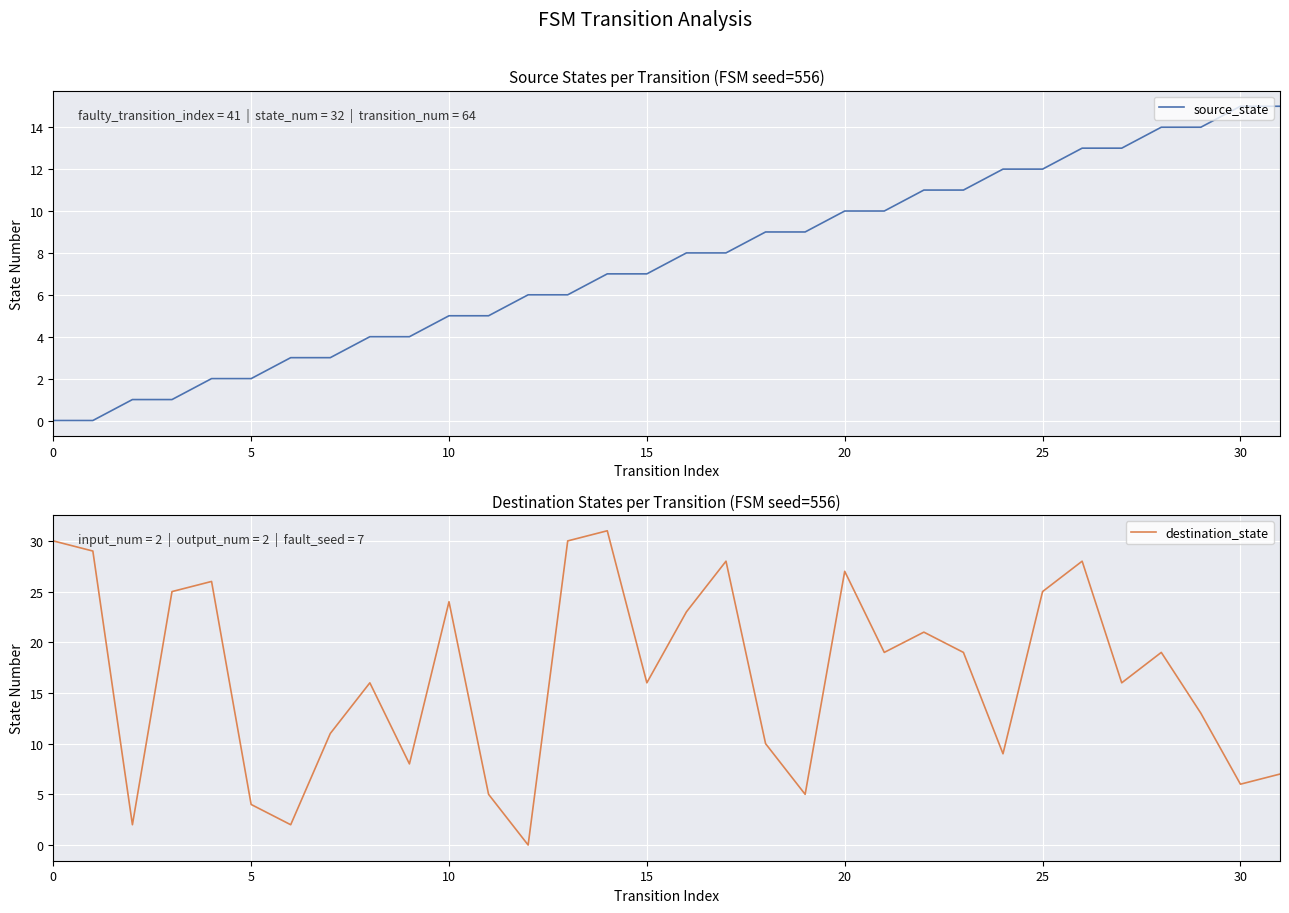

True or false: source_state has a value of 2 at 5.

True